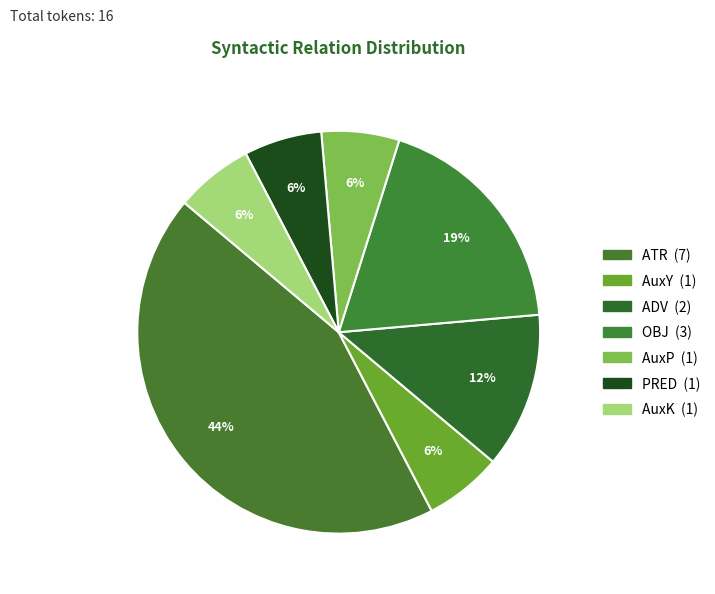

Is it true that AuxP is 16% of the pie?

False